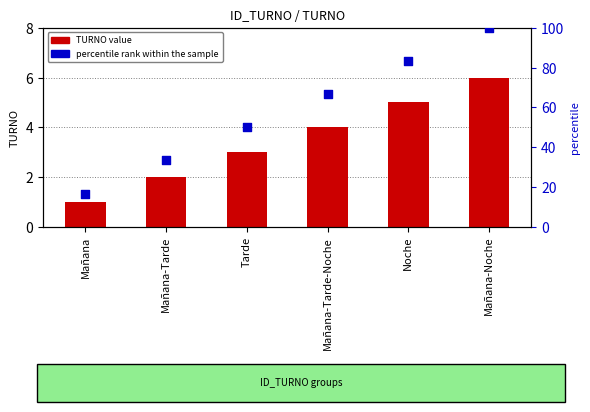

At which category is the sum across all series the highest?

Mañana-Noche